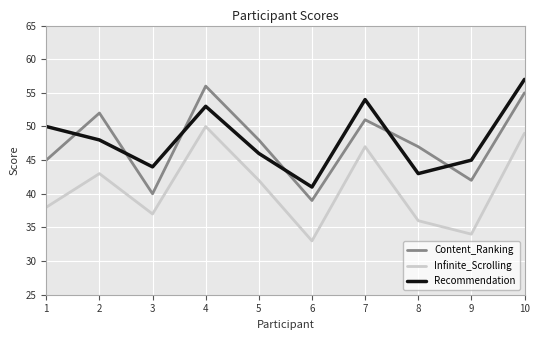

Rank the categories by Recommendation value from highest to lowest.

10, 7, 4, 1, 2, 5, 9, 3, 8, 6